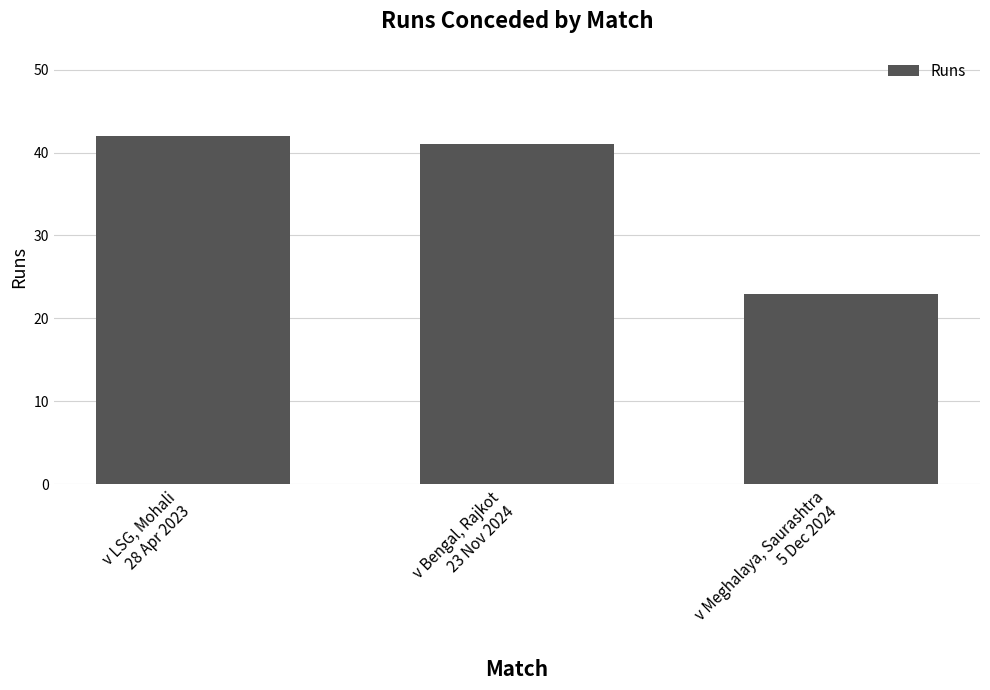

What is the average value?

35